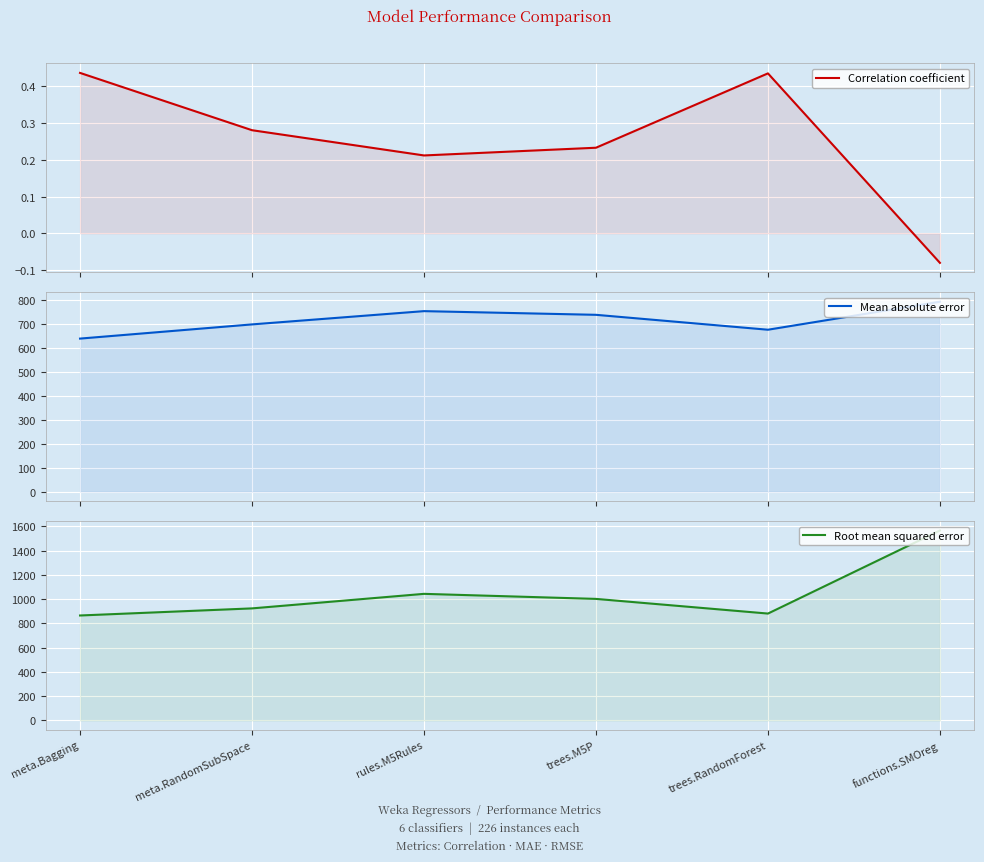

What is the value of the Correlation coefficient point at the 2nd from the left?

0.3